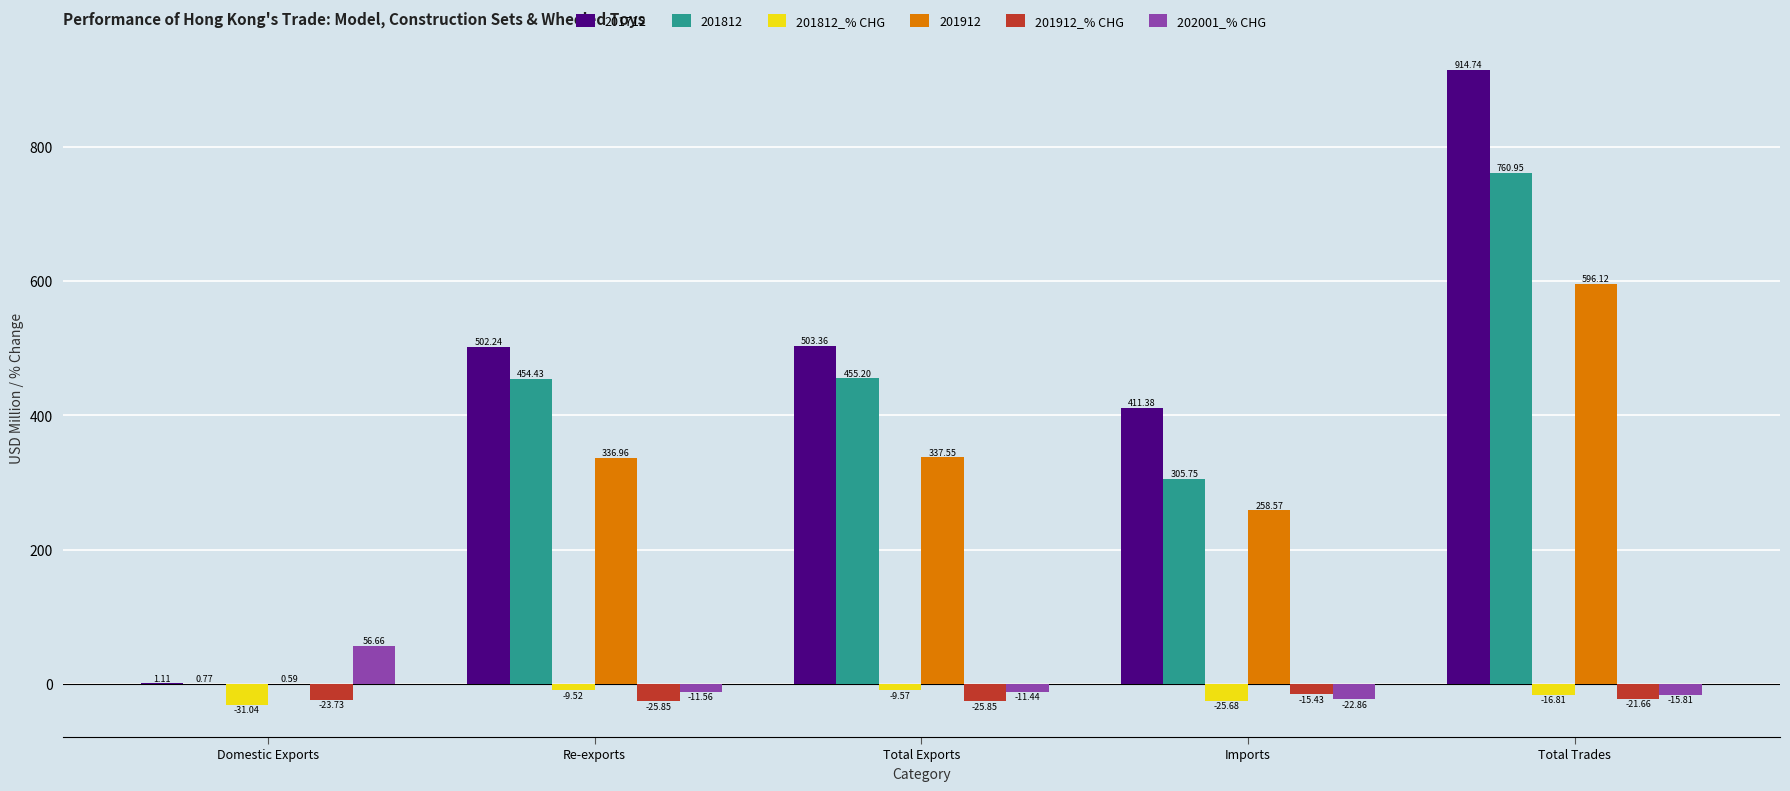

Which series has the largest total across all categories?

201712